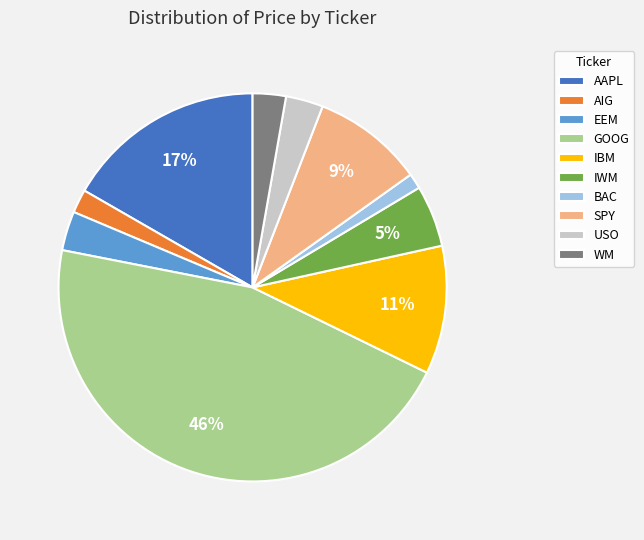

Combined, do EEM and AAPL account for over 50%?

No